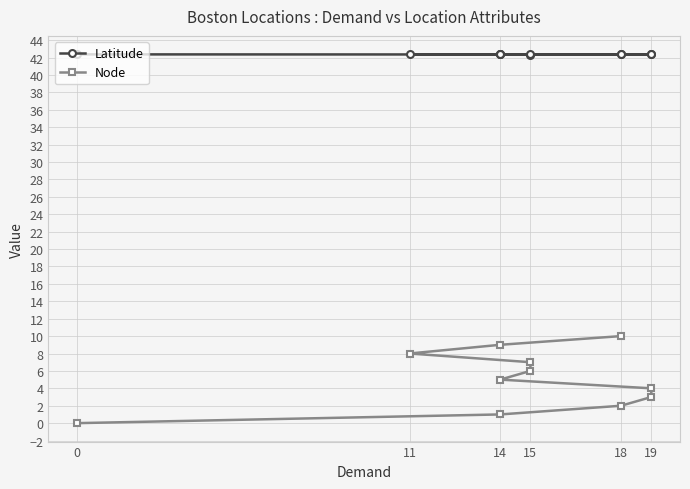

How many data points in Node are less than 5?

5